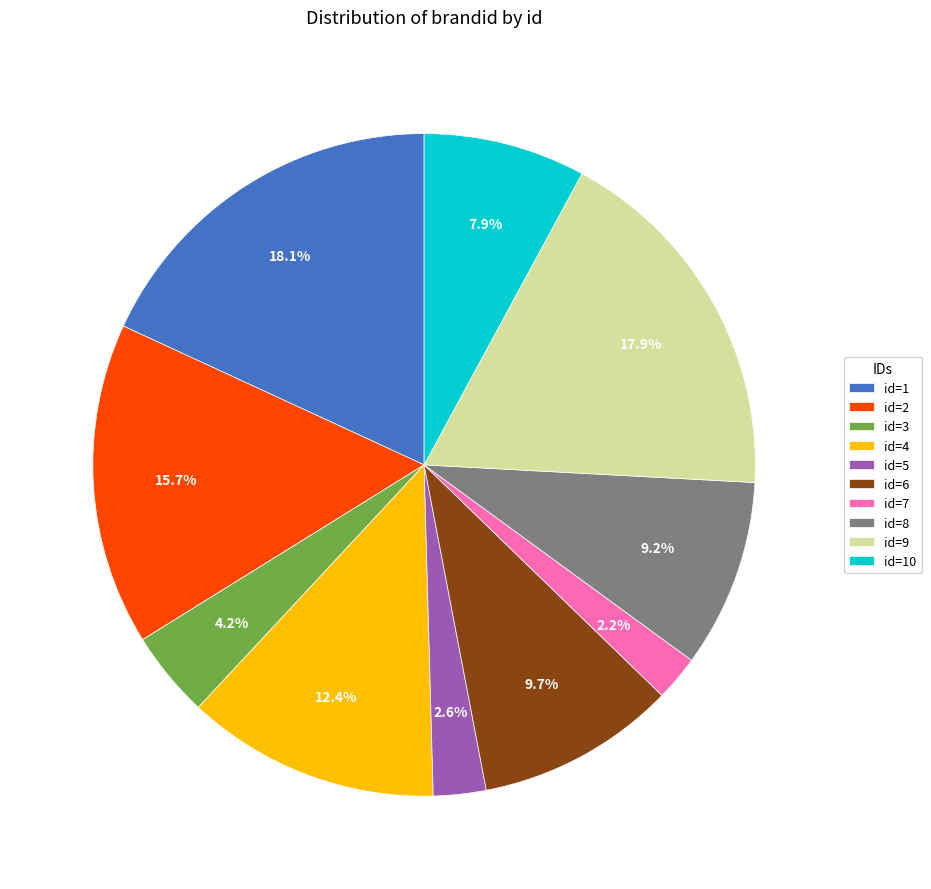

Is there a majority slice in this chart?

No